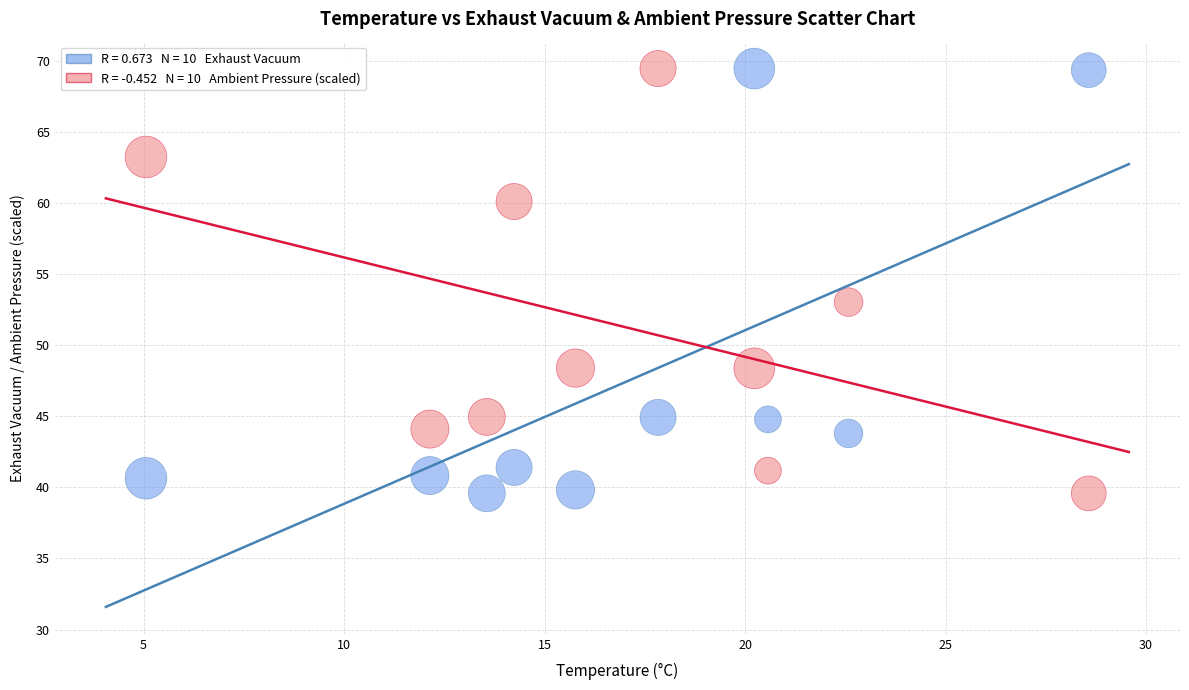

Across all series, what Y value is closest to 54?

53.0